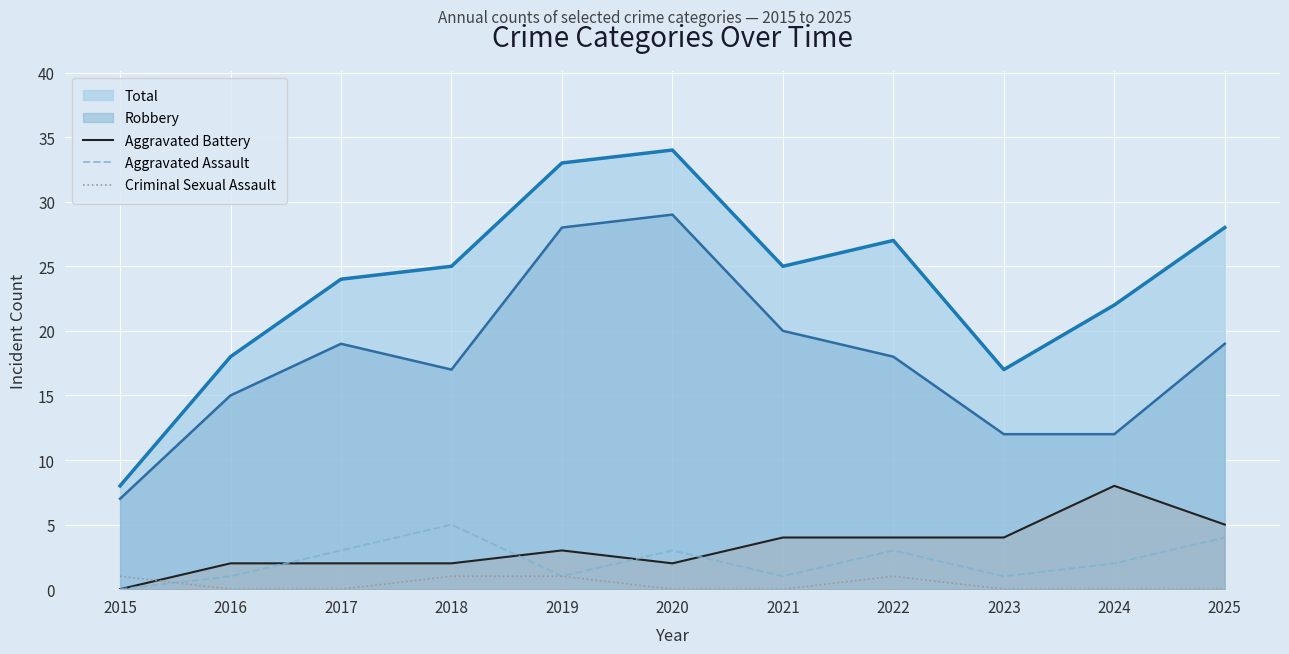

How many distinct data groups are displayed?

5